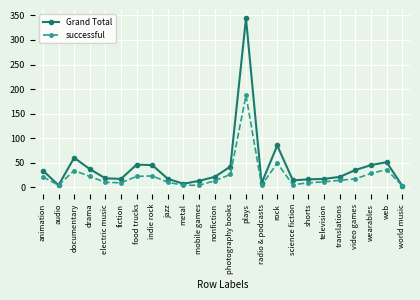

At which category does successful reach its first local valley?

audio